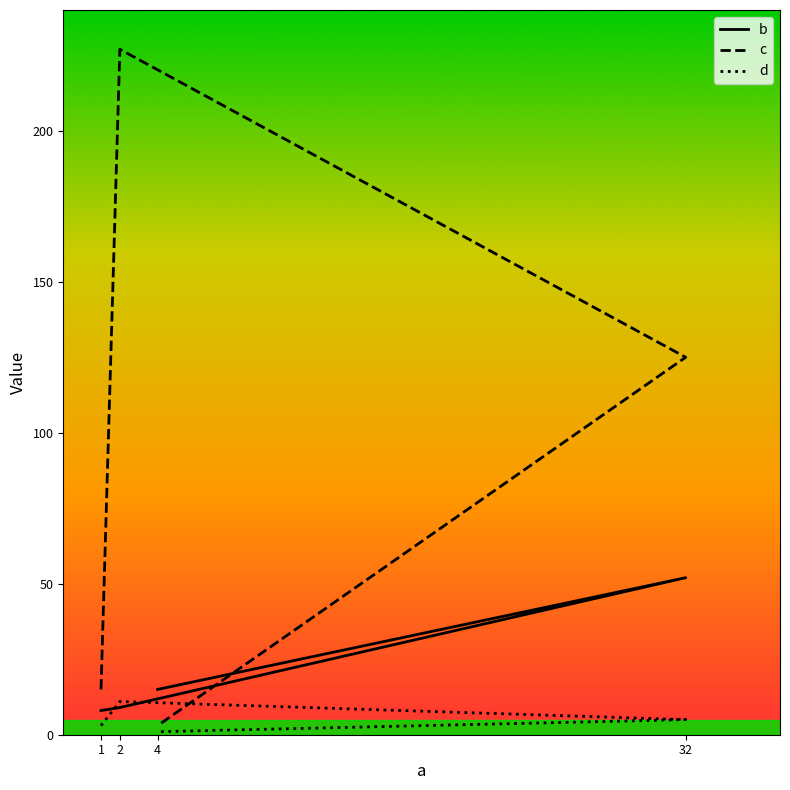

Count the number of categories in the chart.

4